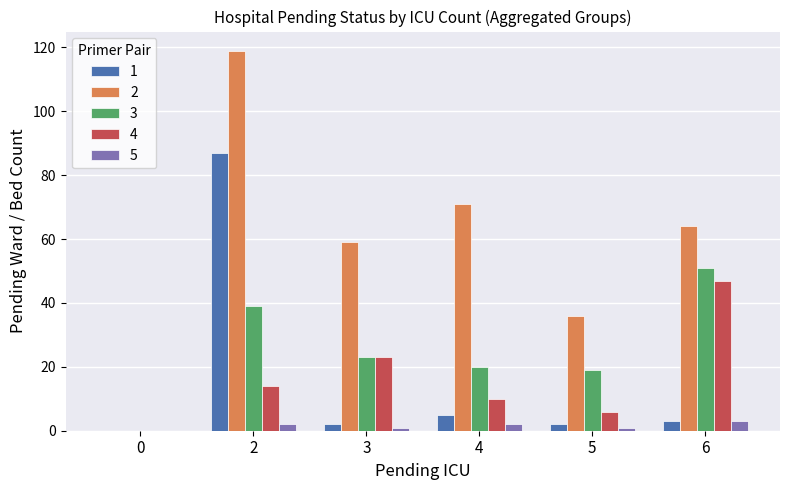

The 1 series shows 87 at 2. True or false?

True